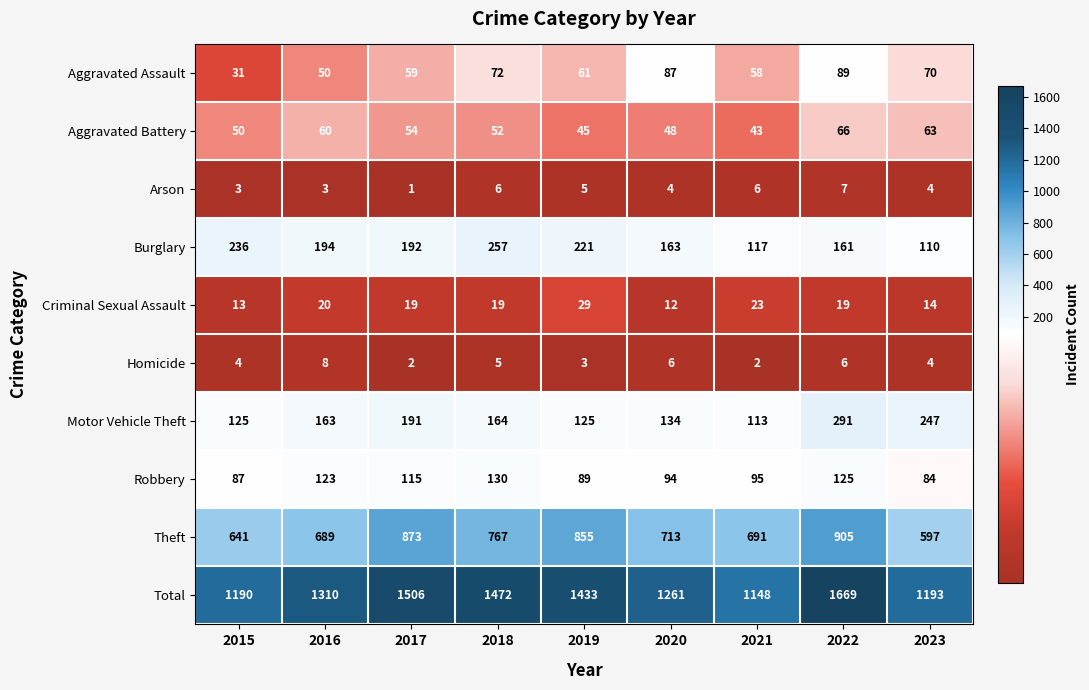

At which label does Burglary reach its minimum?

2023